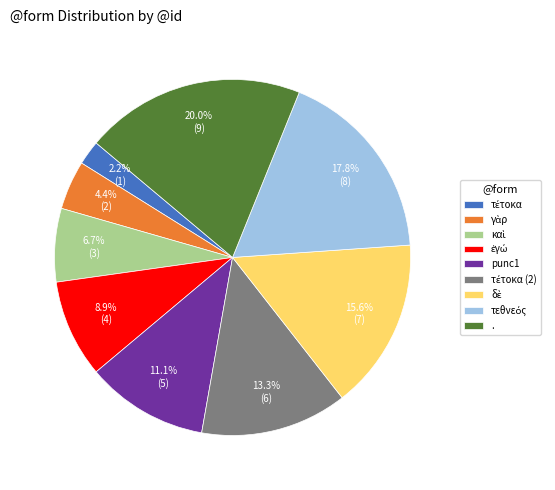

Does any single category account for the majority?

No